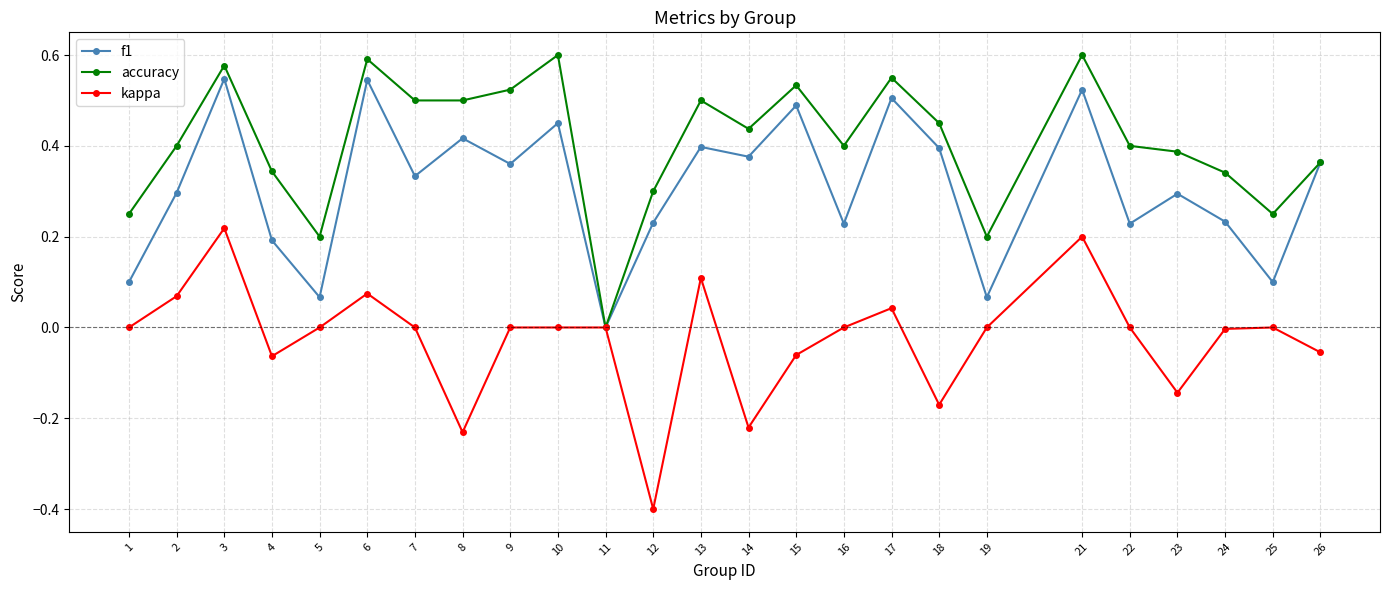

The value of accuracy at 15 is 0.7. True or false?

False